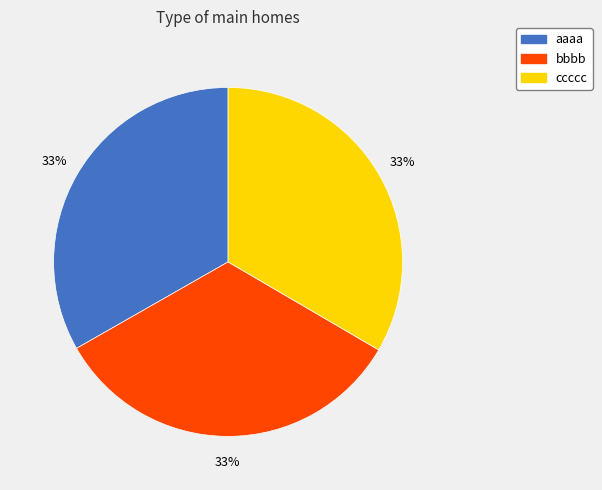

To the nearest percent, what percentage of the pie is aaaa?

33%